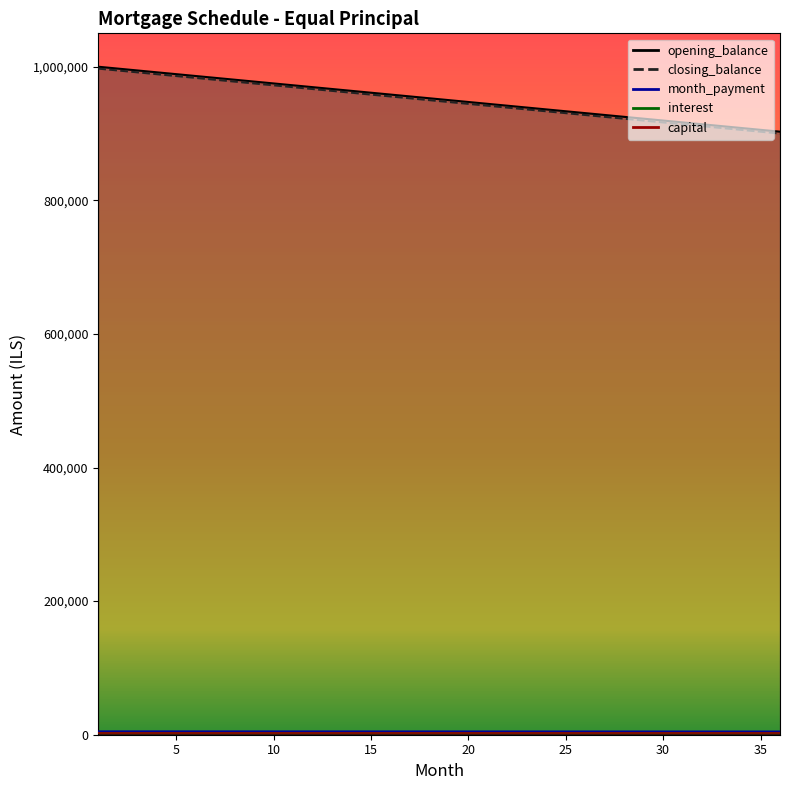

Between 7 and 12, which is larger?

7